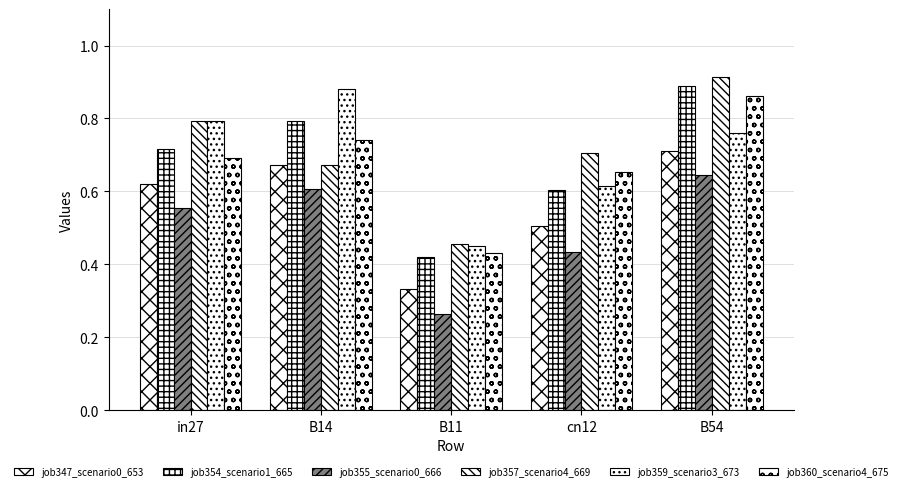

Count the number of categories in the chart.

5